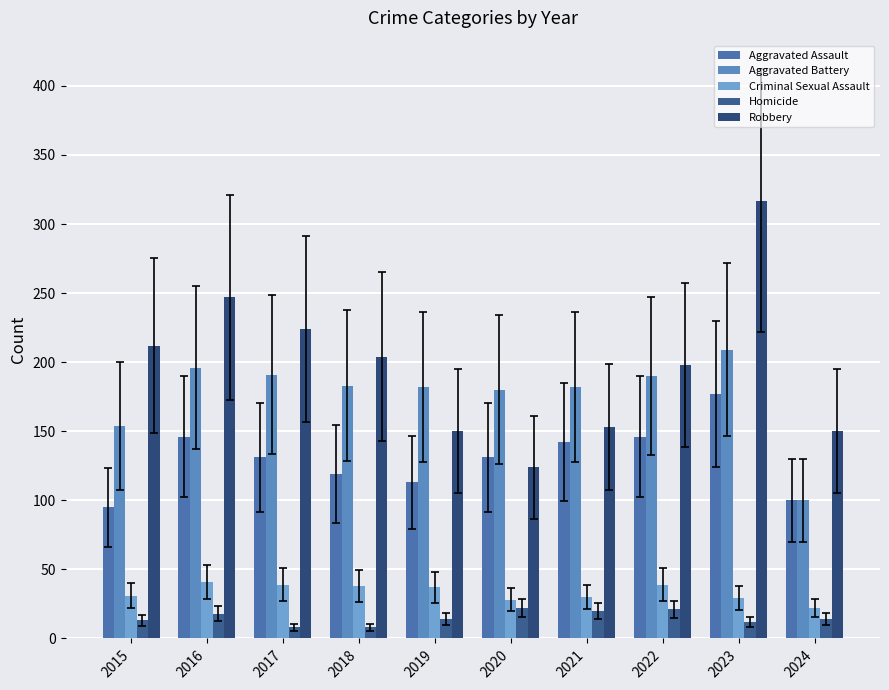

At 2023, list the series in order from smallest to largest.

Homicide, Criminal Sexual Assault, Aggravated Assault, Aggravated Battery, Robbery